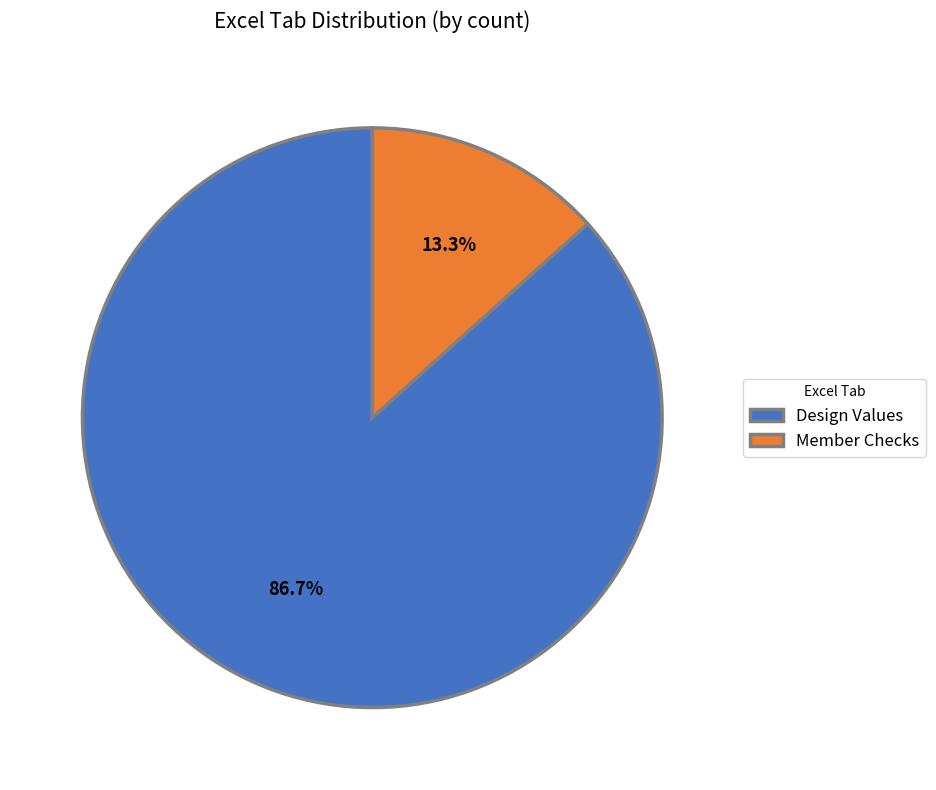

Is Member Checks the majority of the pie?

No